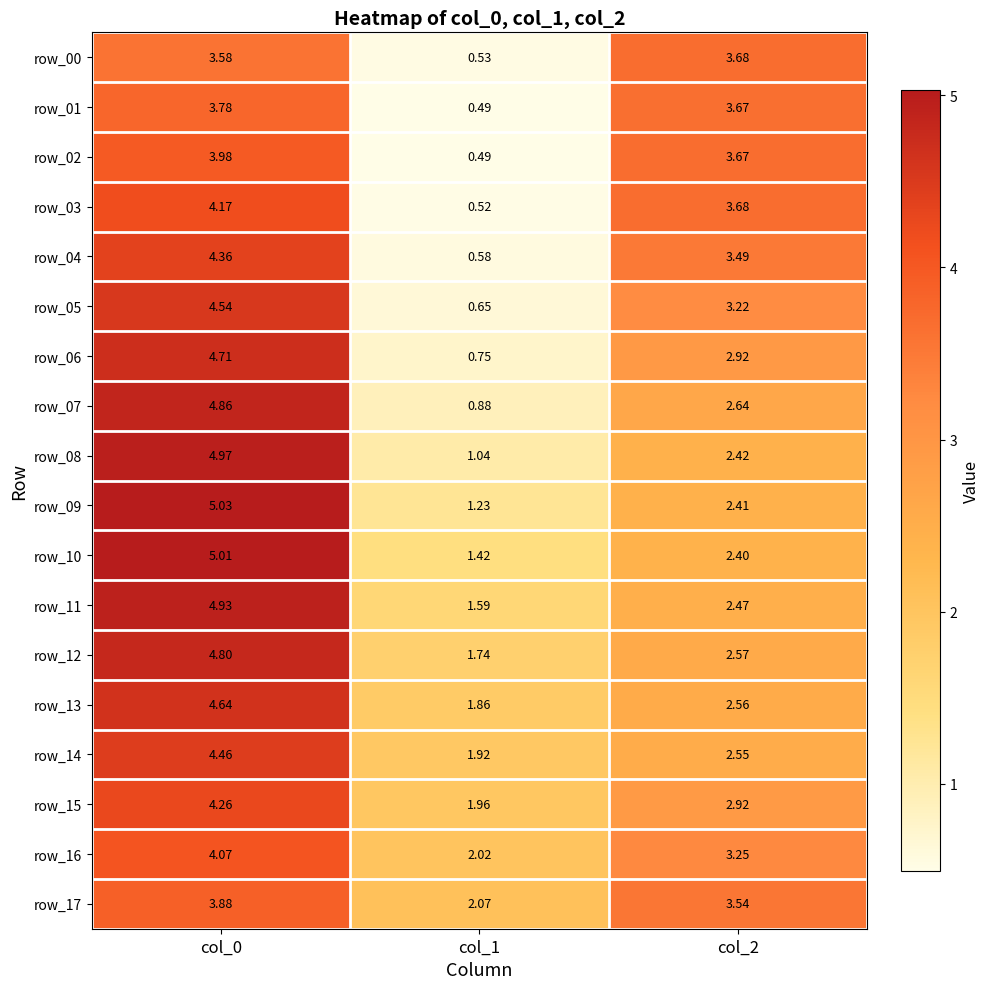

Is the value of row_04 at col_1 greater than the value of row_00 at col_2?

No